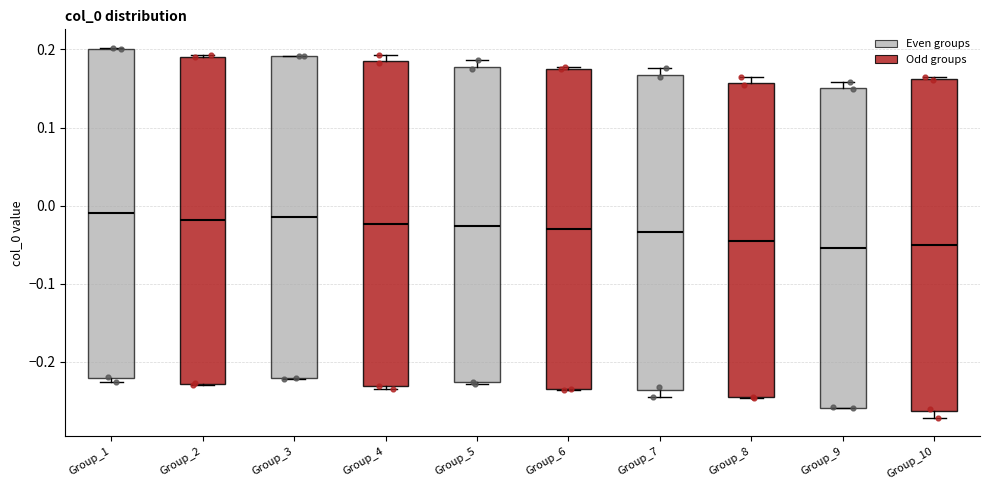

Where is the lower edge of the box for Group_7 on the y-axis? The values are not printed on the chart, so give them approximately, as read against the axis.

-0.24